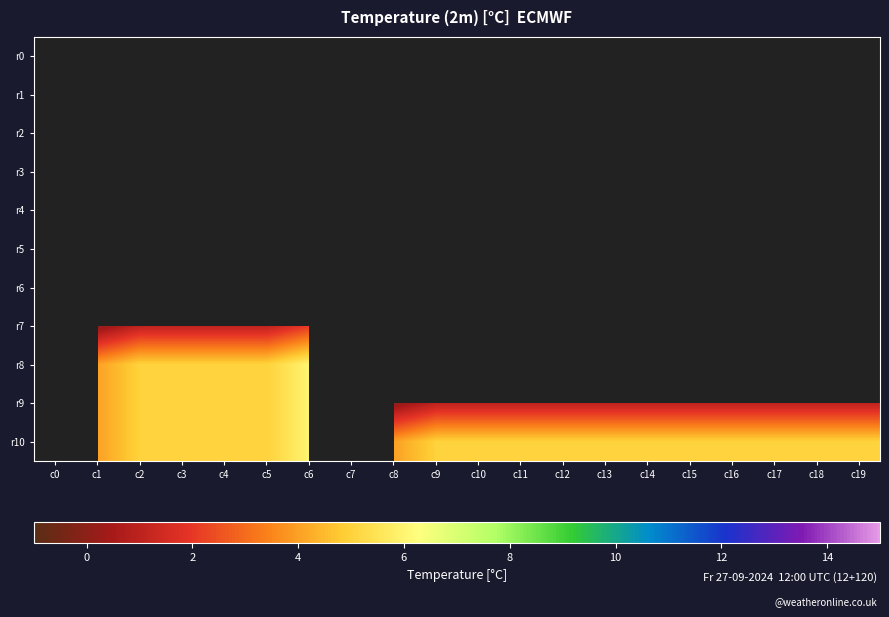

Count the number of data series in this chart.

11